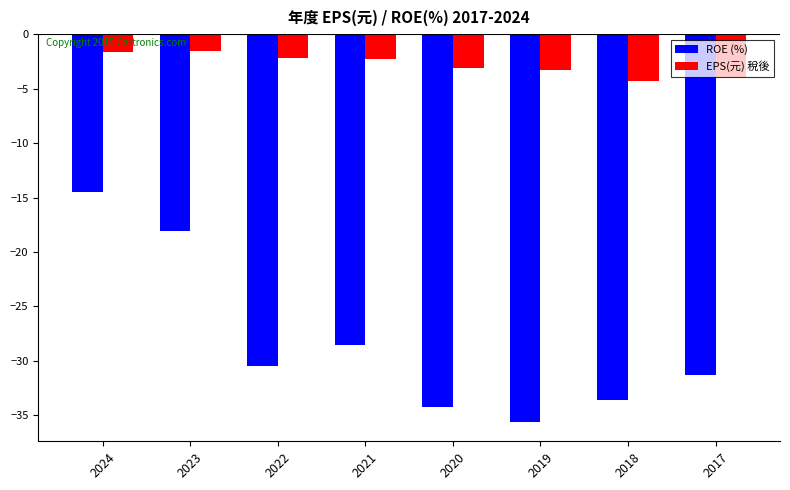

Rank the series by their maximum value, from lowest to highest.

ROE (%), EPS(元) 稅後